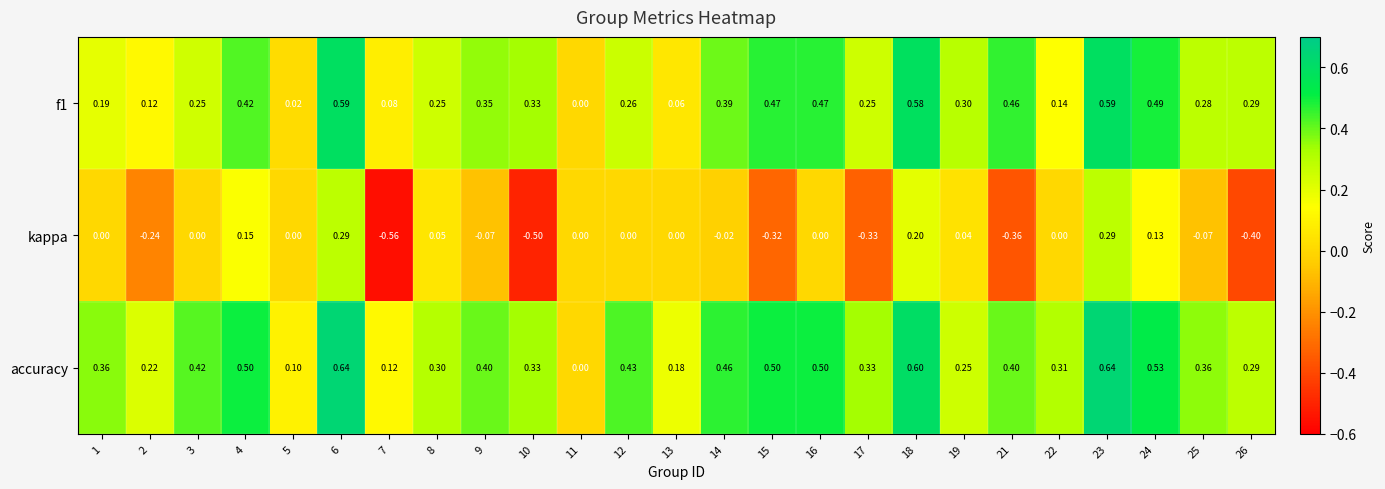

Which series changed the most between 1 and 17?

kappa